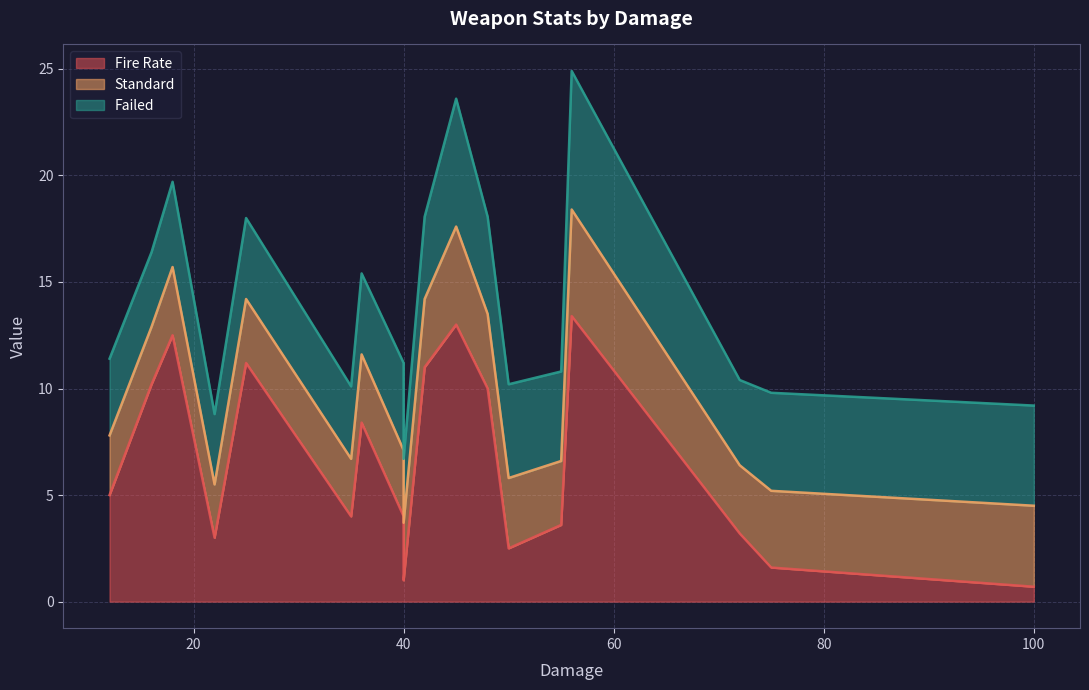

True or false: Standard has a value of 4.0 at 25.

False